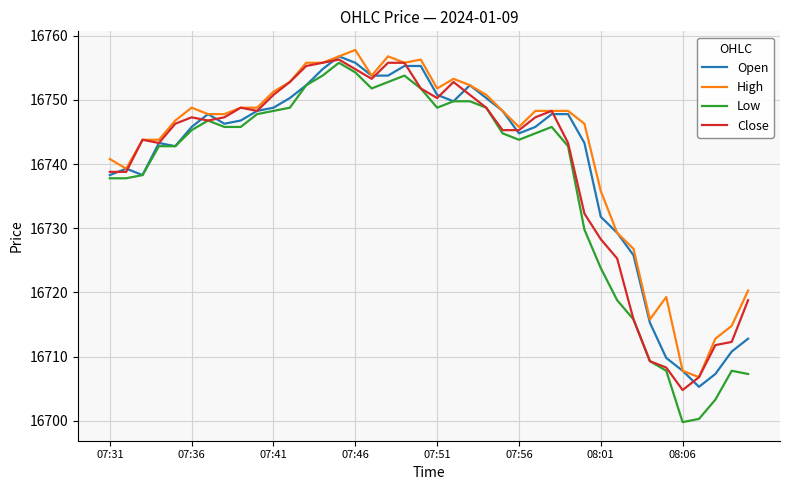

True or false: Close has more than 0 points higher than both neighbors.

True